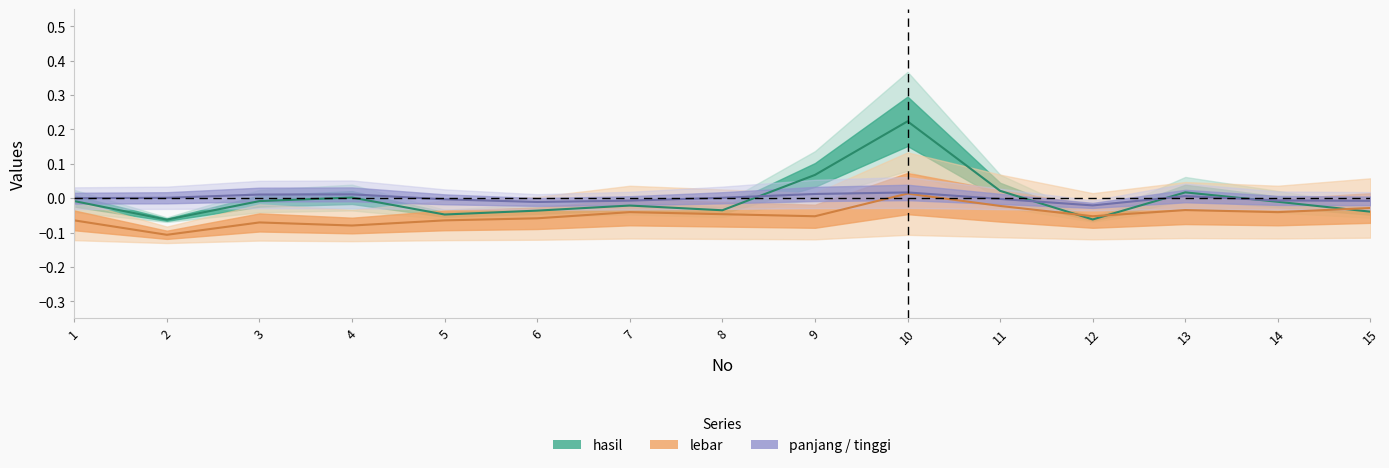

Which series changed the most between 3 and 13?

lebar